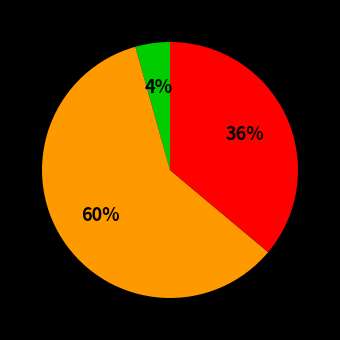

Does any single category account for the majority?

Yes